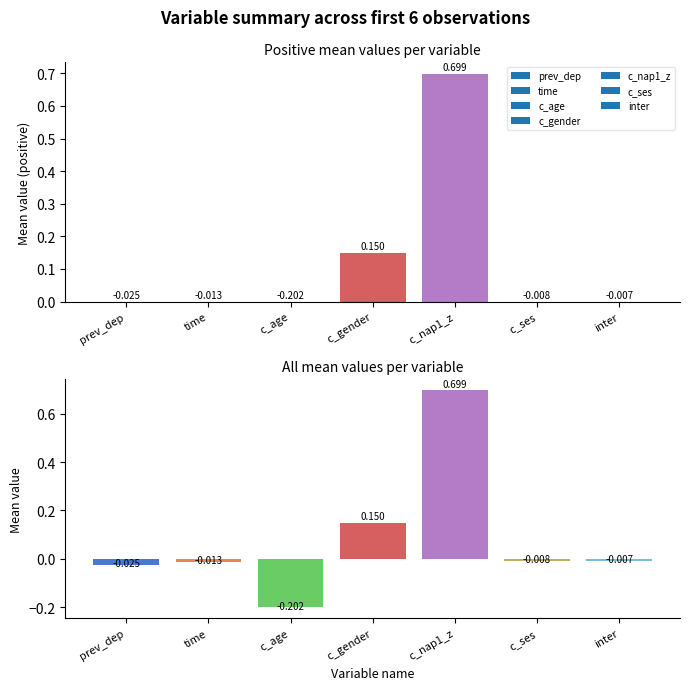

What is the label of the 2nd bar from the right?

c_ses